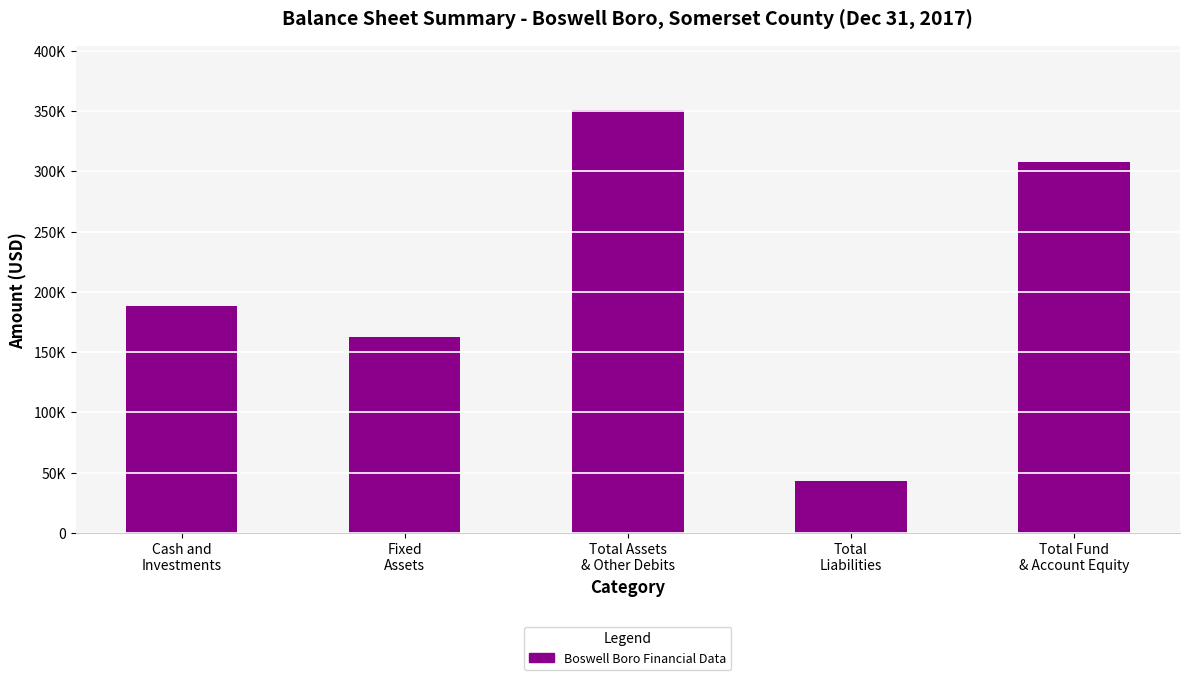

Are the bars horizontal?

No